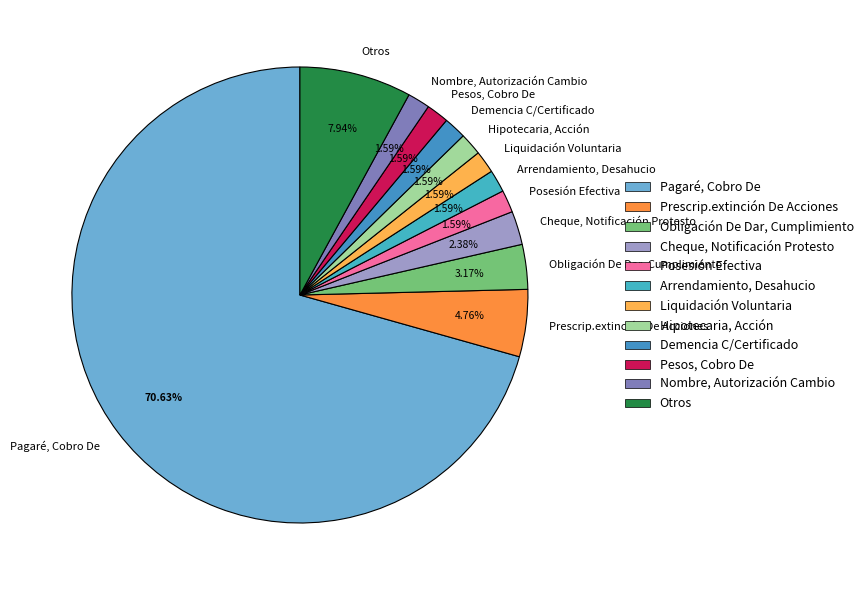

Approximately how many times larger is the value at Otros compared to Cheque, Notificación Protesto?

3.3